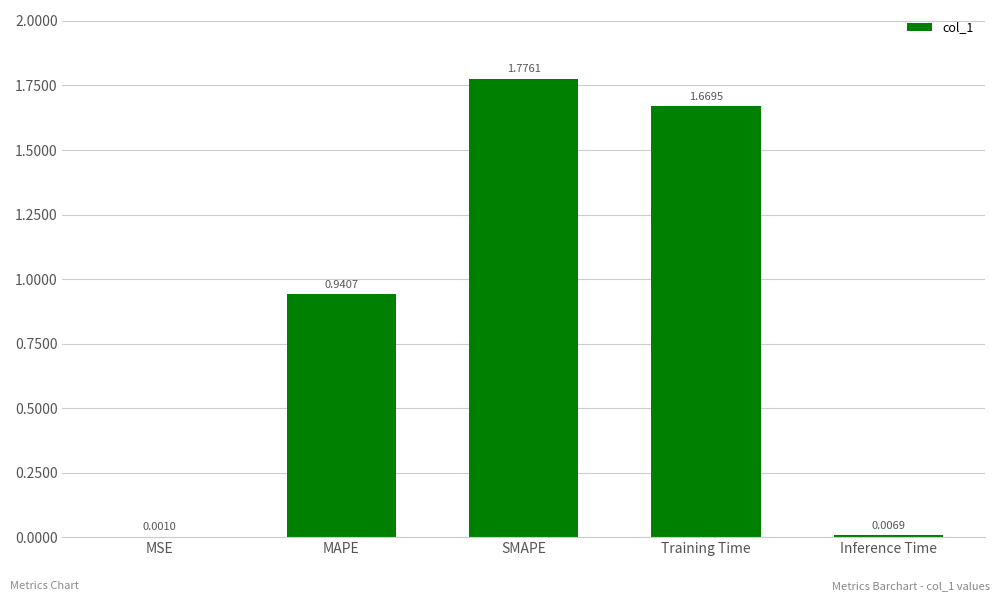

Where is the data nearest to the value 0?

MSE